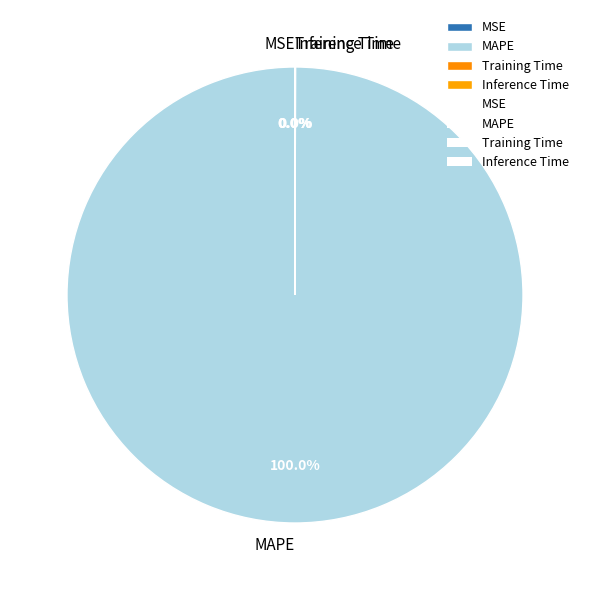

Which category accounts for the majority?

MAPE